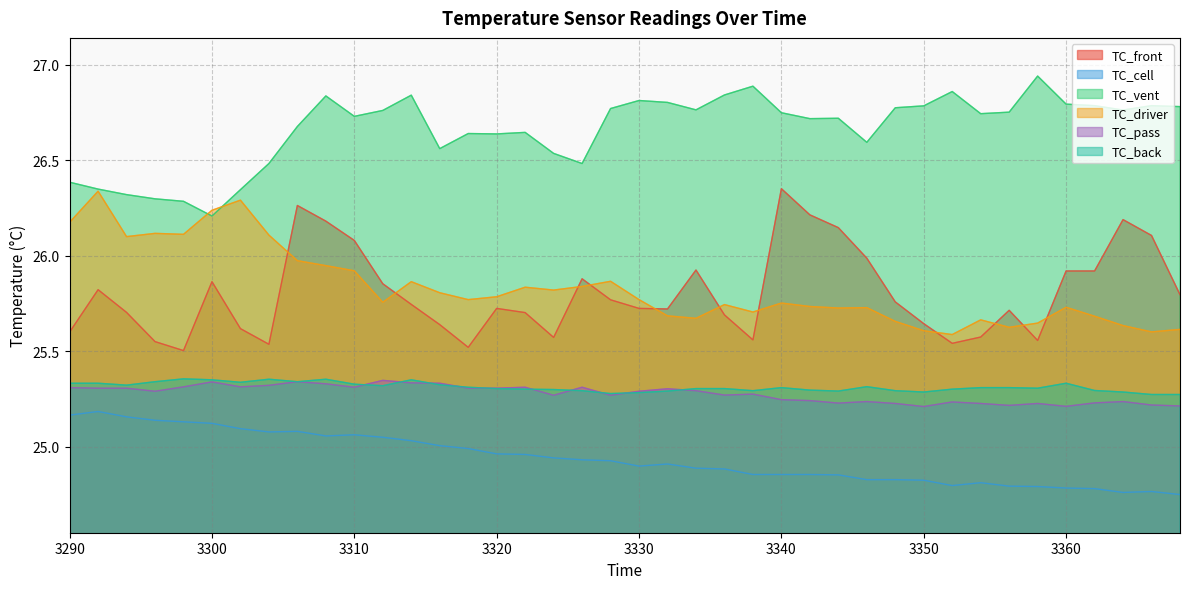

Read the TC_driver value at 3292.

26.3